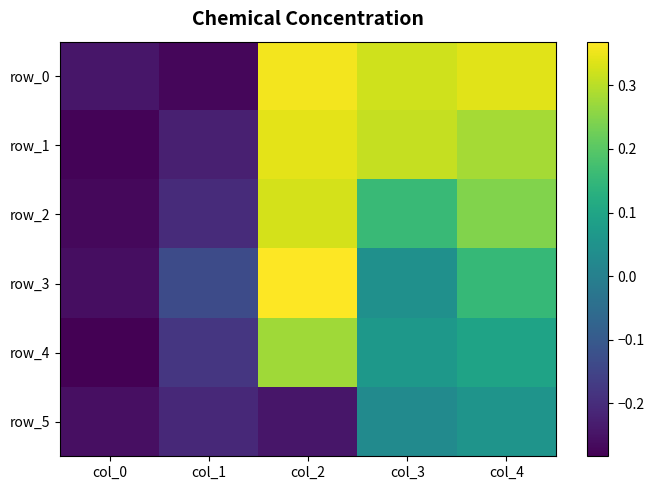

What is the total value across all series at col_4?

1.2